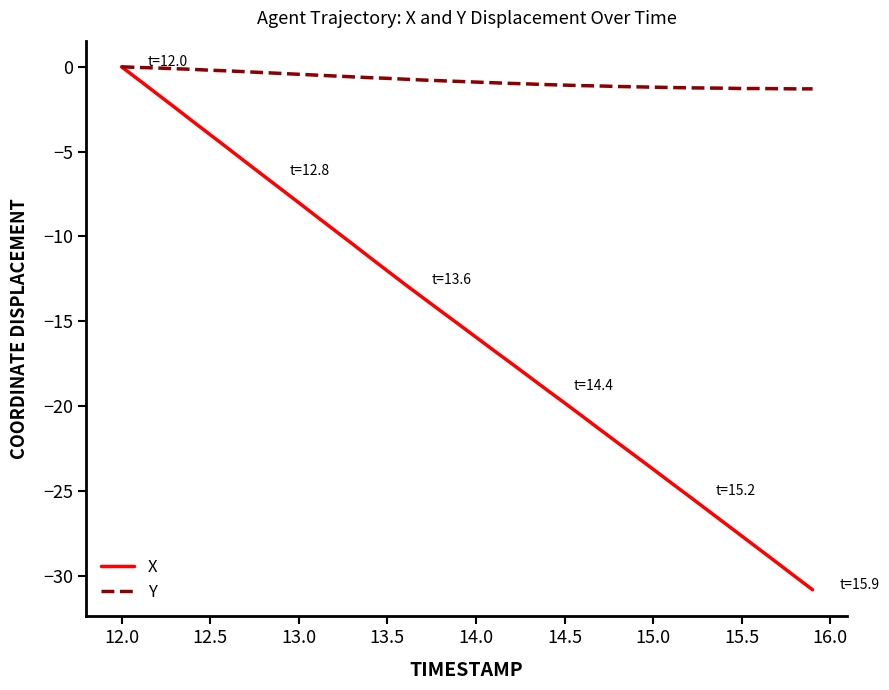

What is the lowest value of the Y series?

-1.3